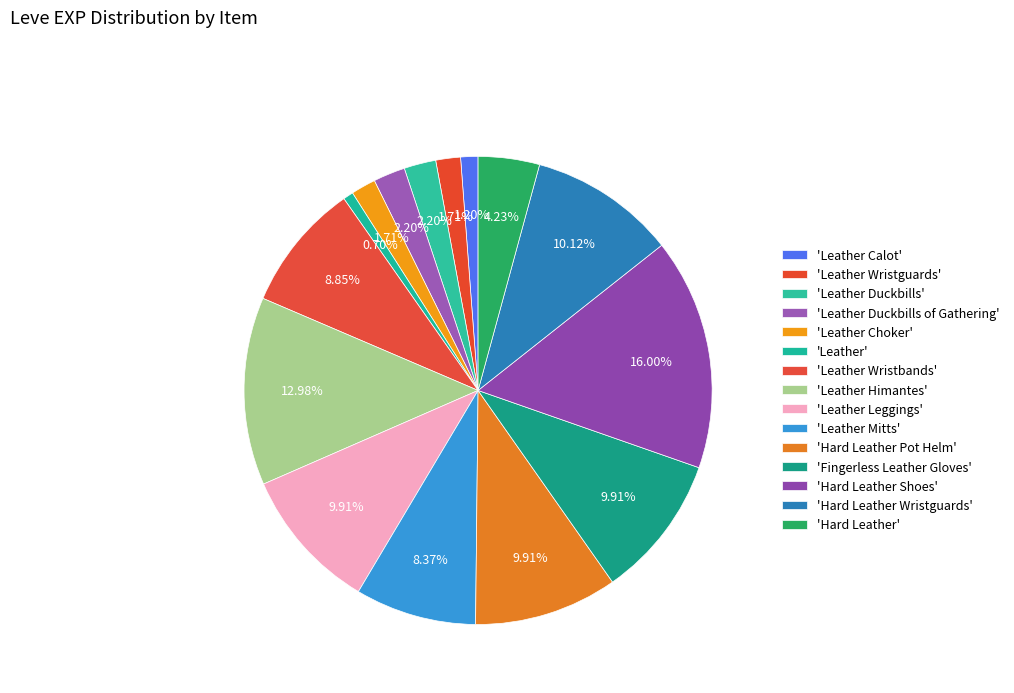

What is the largest slice in the pie chart?

Hard Leather Shoes